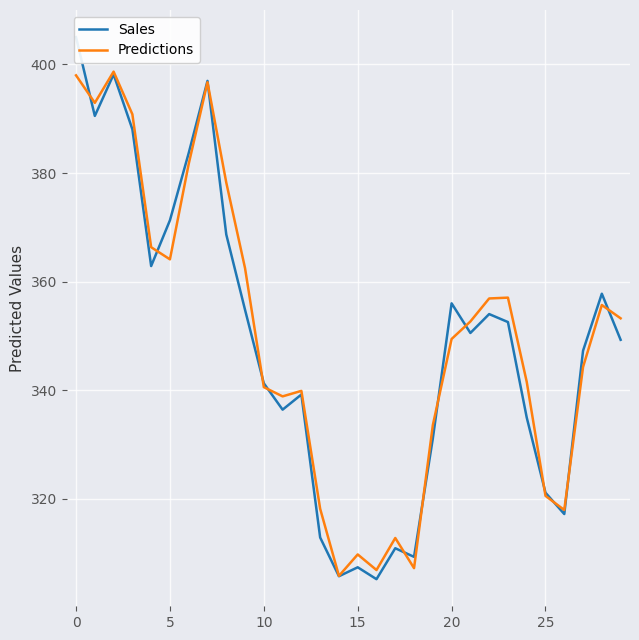

How many series are shown in this chart?

2